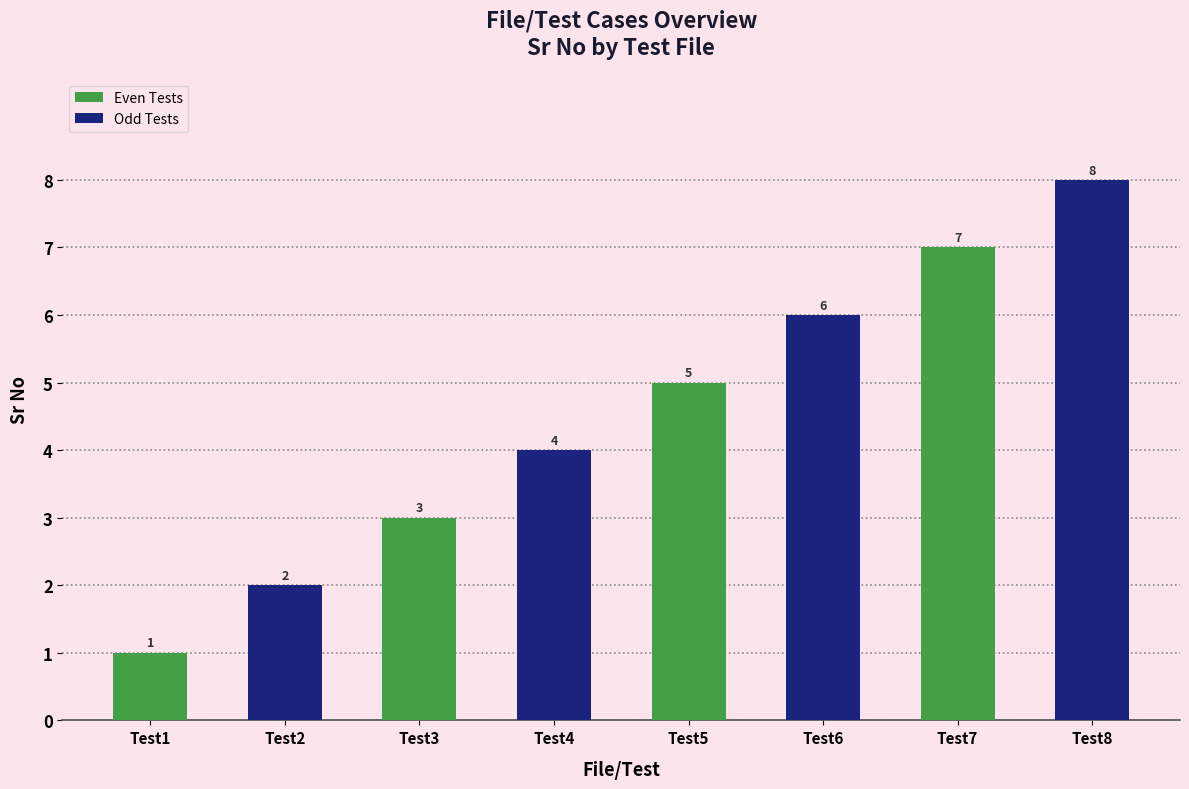

What is the difference between the maximum and minimum values?

7